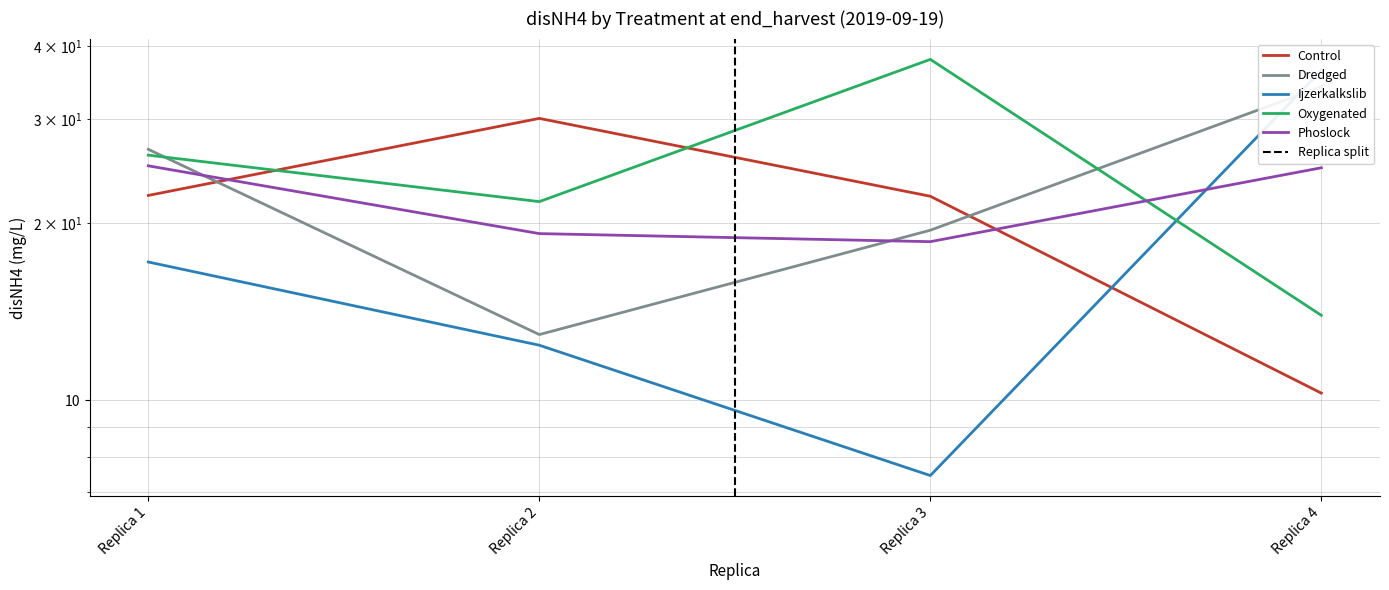

Which series ends up on top after the final intersection of Ijzerkalkslib and Dredged?

Ijzerkalkslib